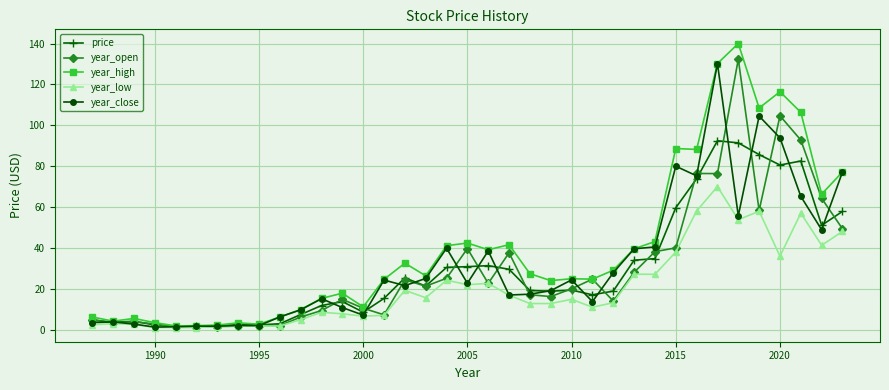

What is the difference between the second highest and minimum values in the price series?

90.0